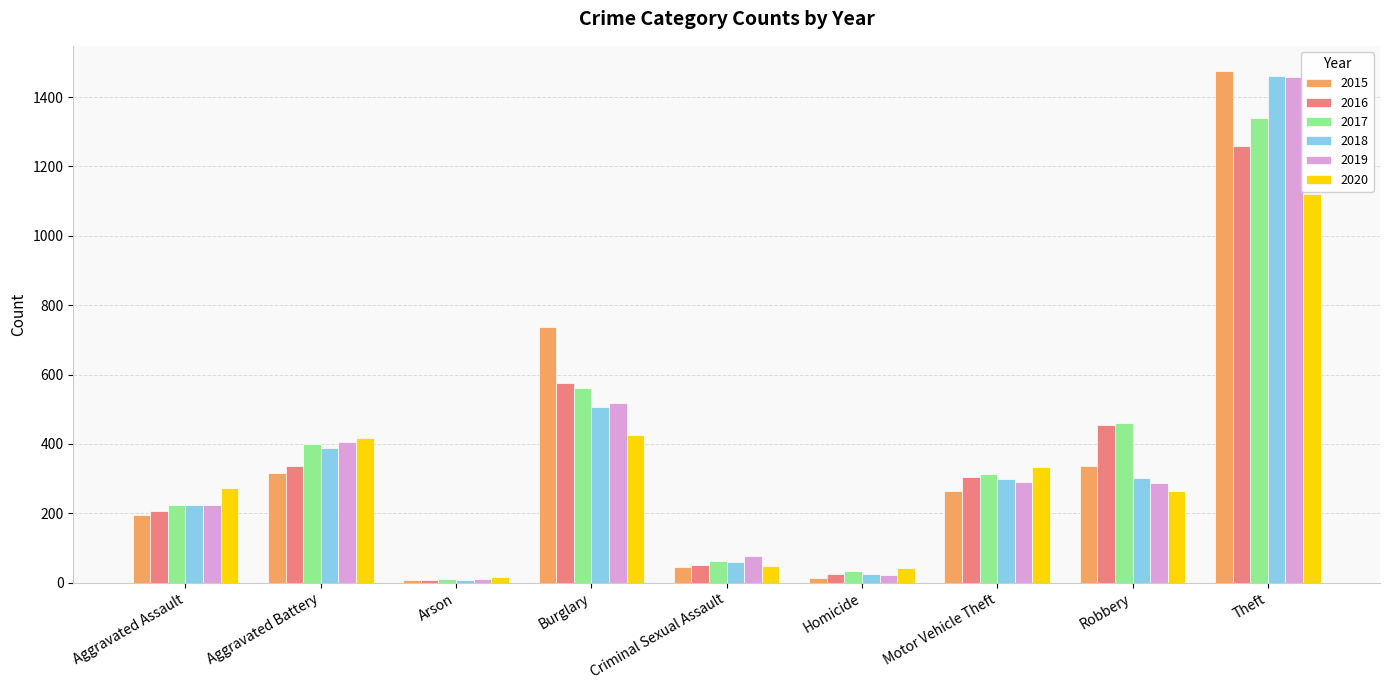

At which category is the sum across all series the highest?

Theft